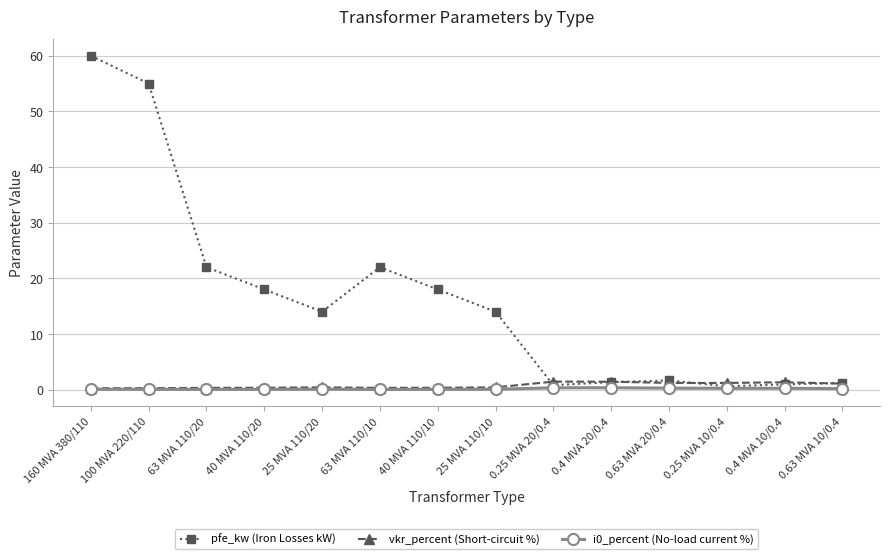

True or false: vkr_percent (Short-circuit %) has more than 1 points higher than both neighbors.

True